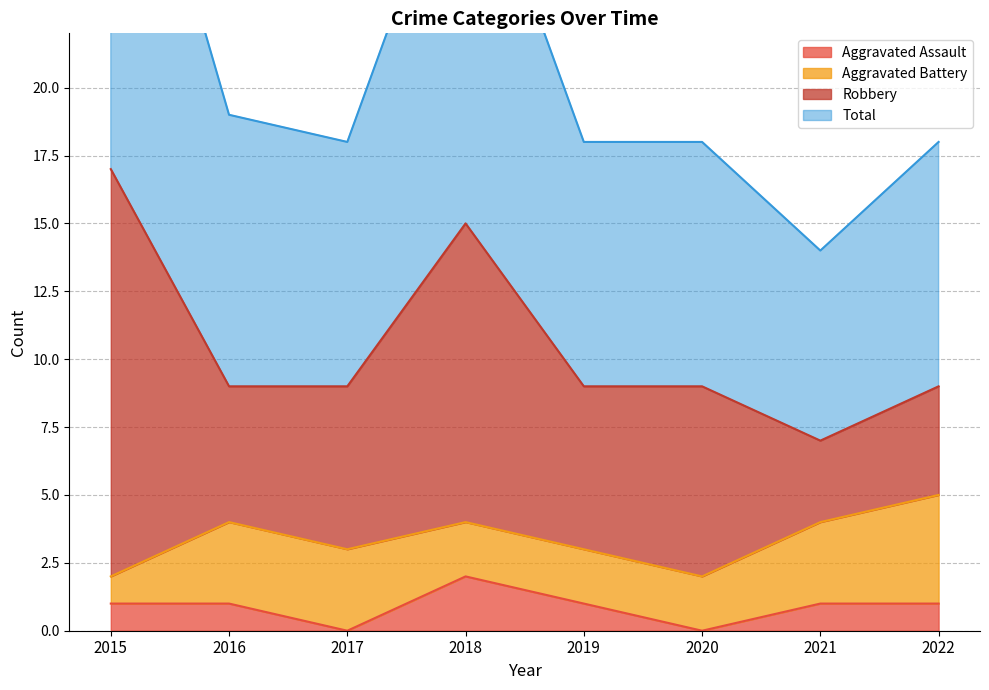

What is the maximum value for Total?

34